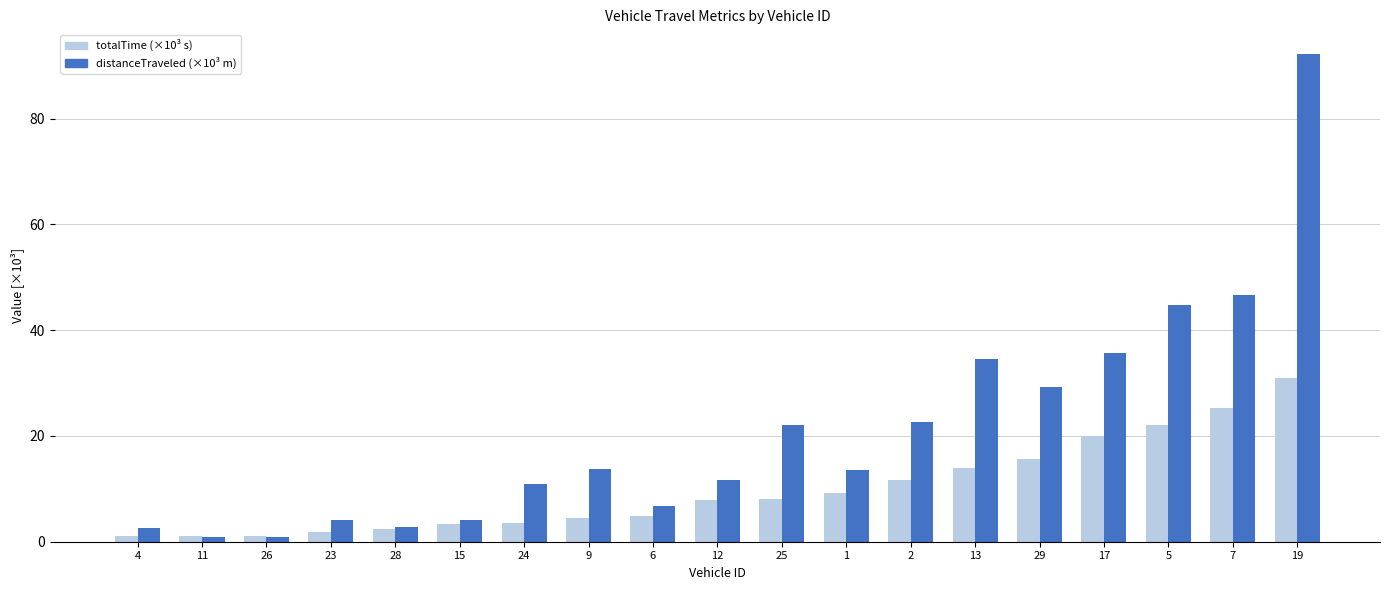

At which category is the sum across all series the highest?

19